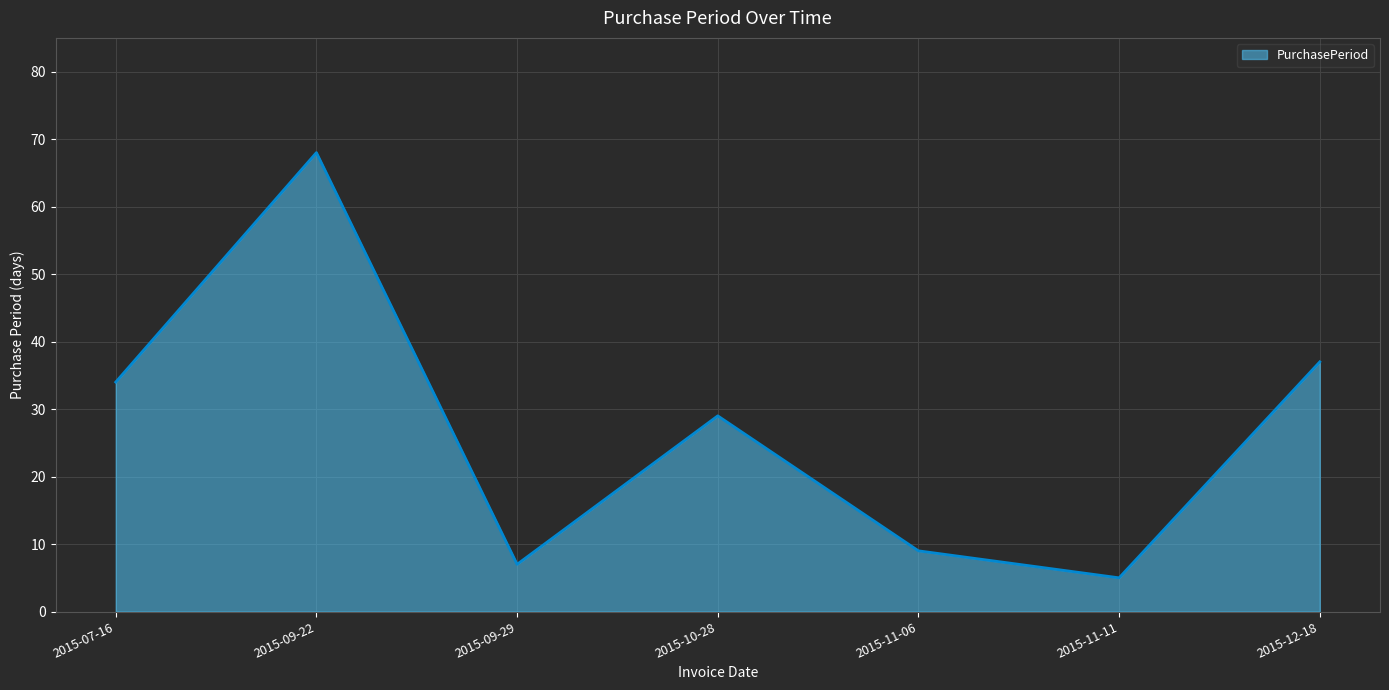

How many lines are shown in the chart?

1